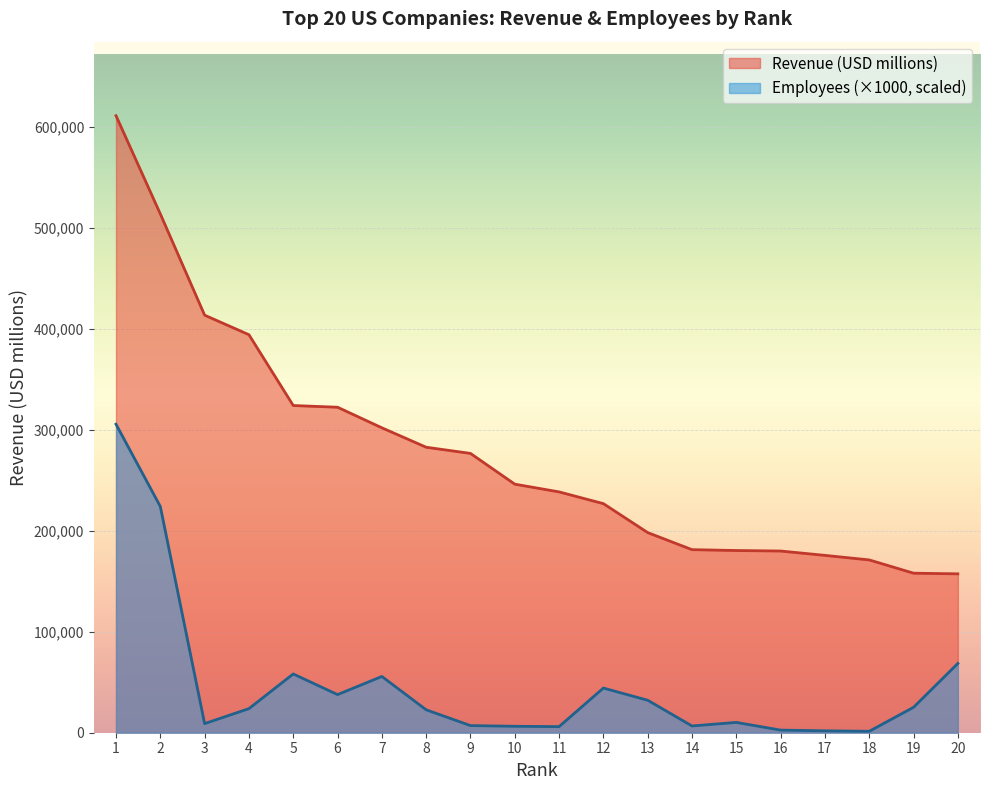

What is the minimum value shown in the chart?

1418.0